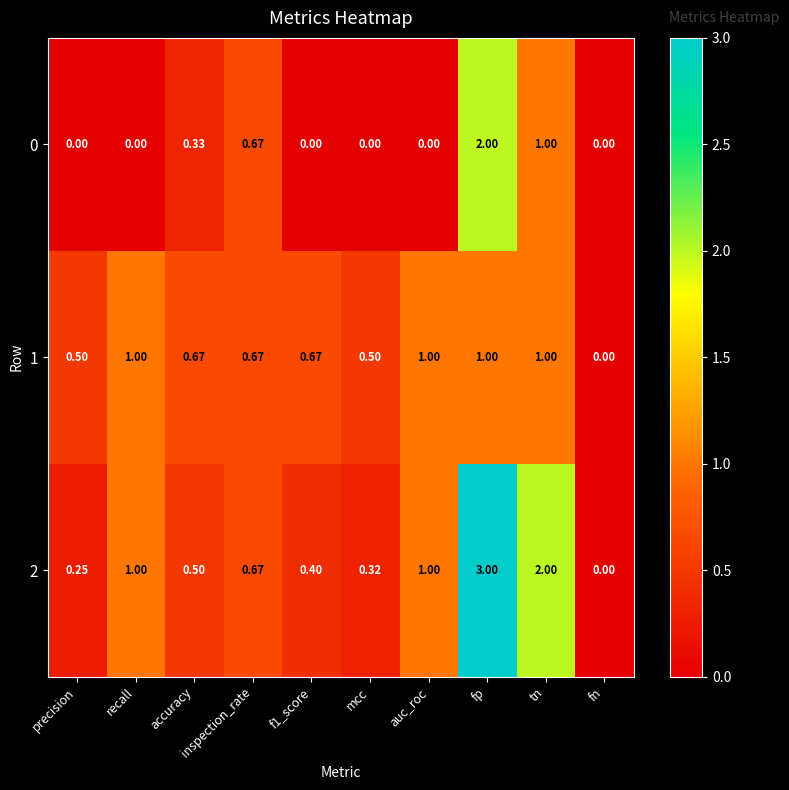

Where is 0 nearest to the value 1?

tn